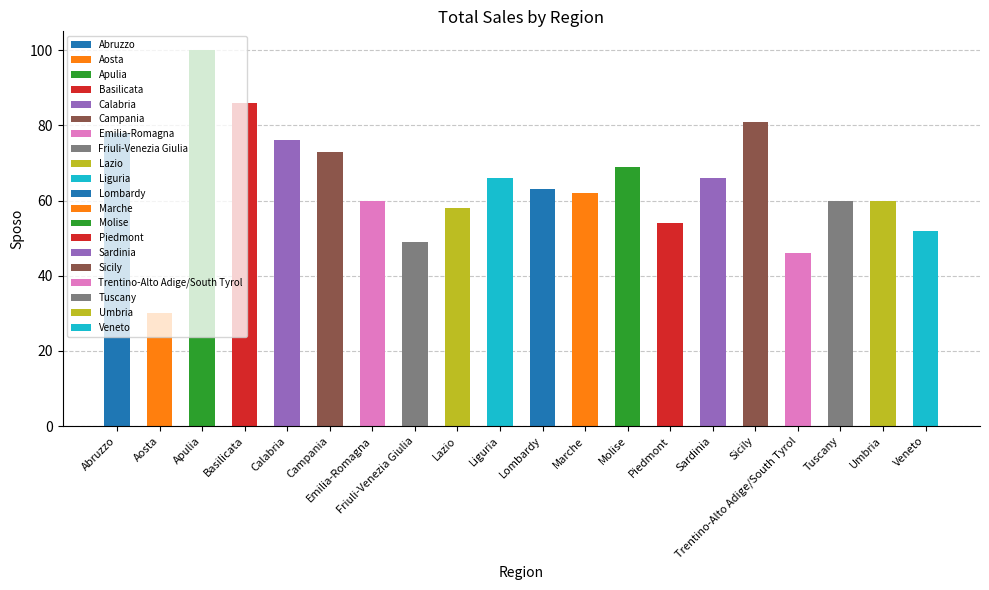

What is the ratio of the value at Lazio to the value at Basilicata?

0.7